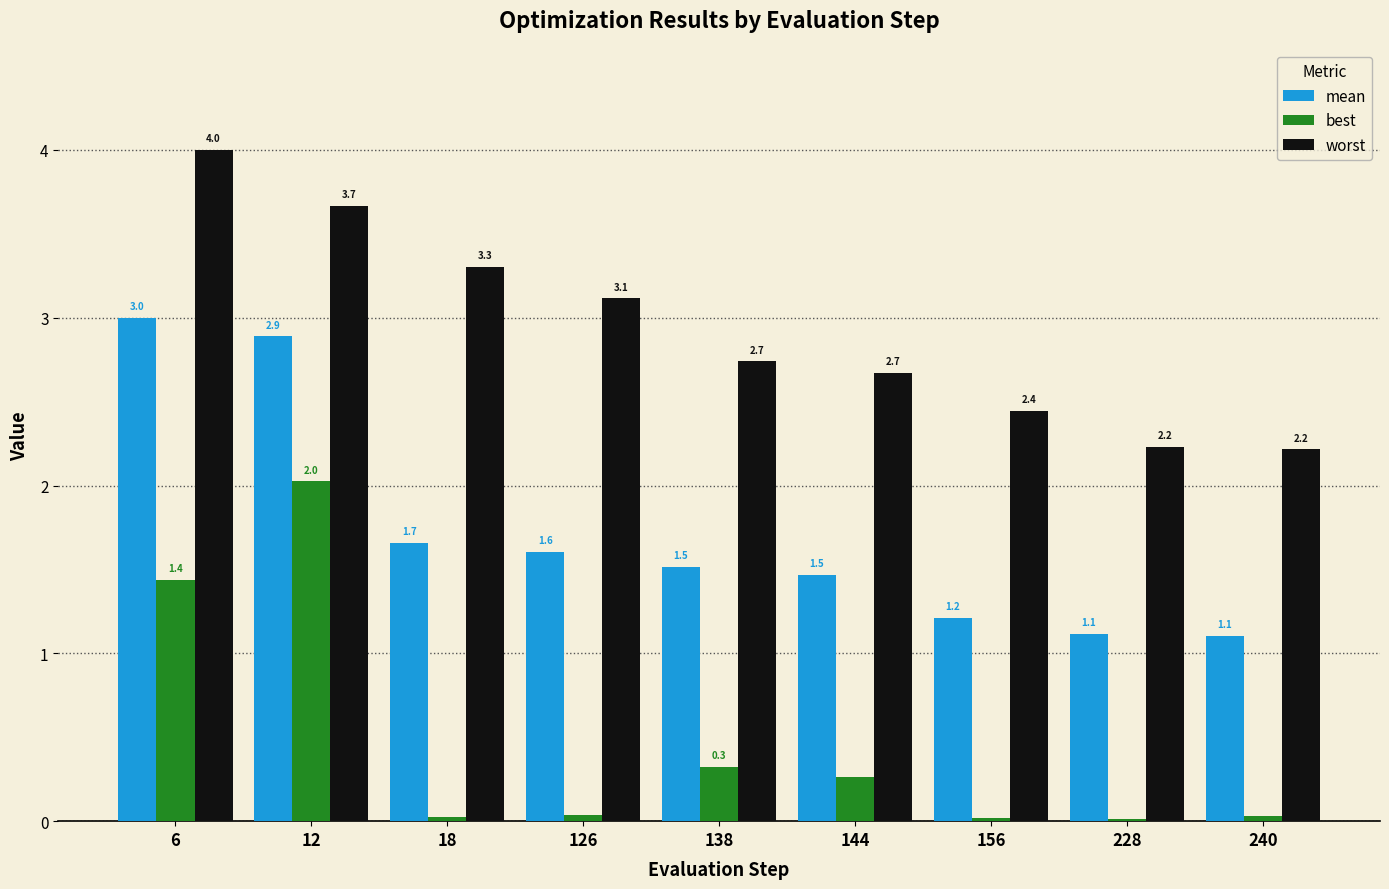

How many groups of bars are there?

9